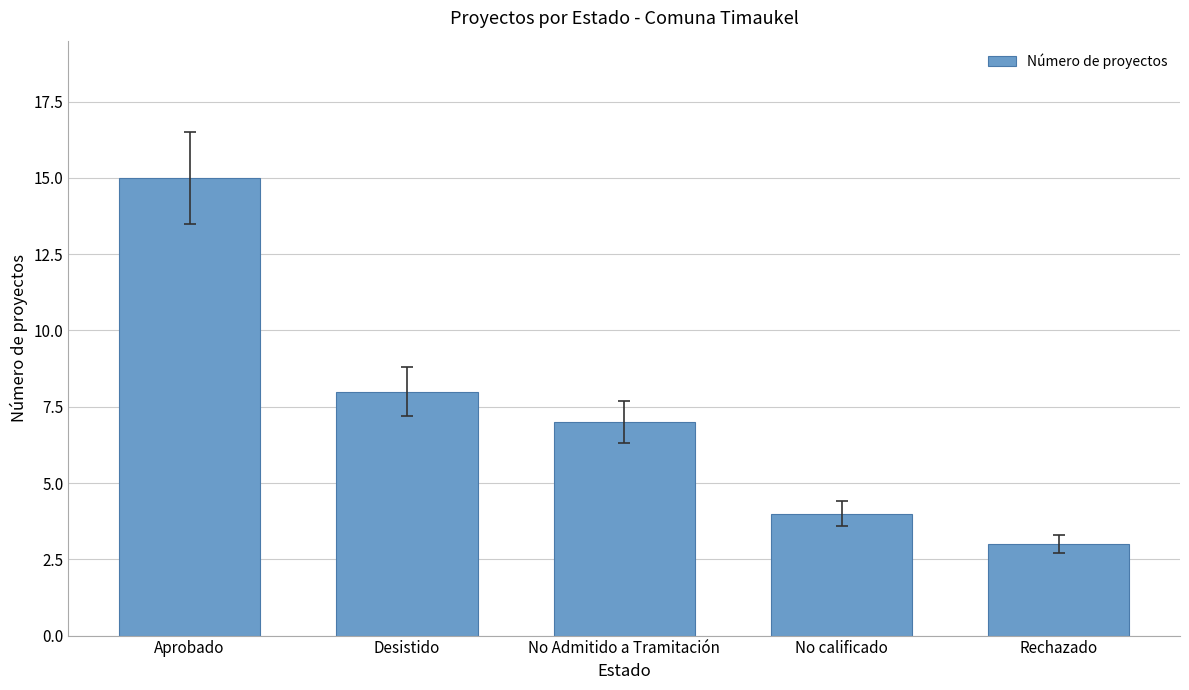

Reading left to right, transcribe all the data shown in this chart.

15	8	7	4	3